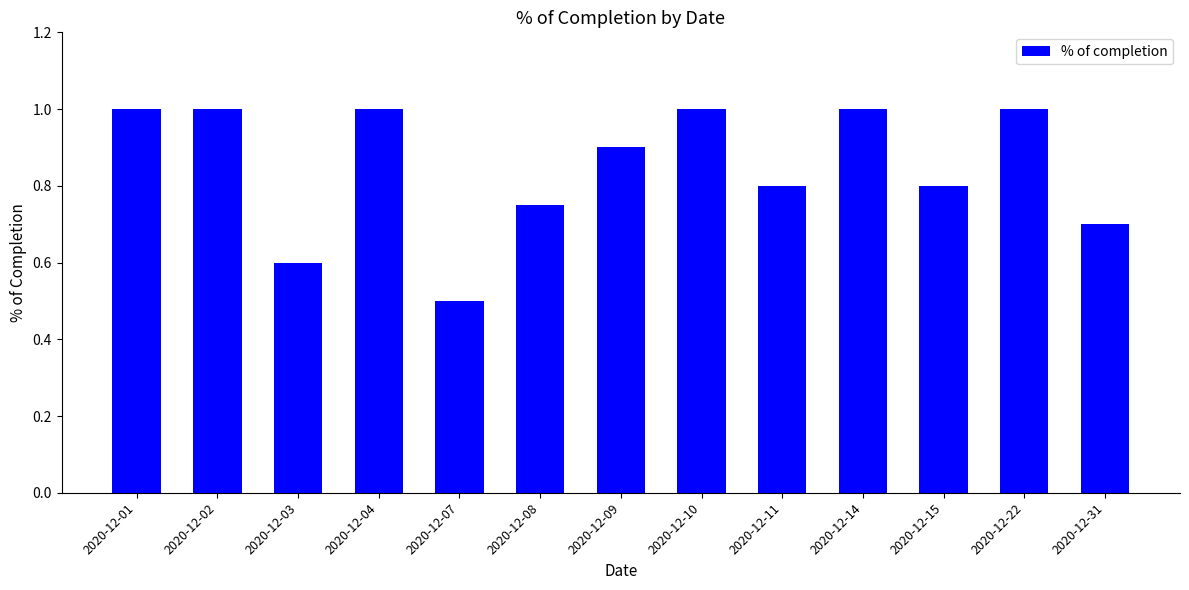

Which label corresponds to the smallest value in the chart?

2020-12-07